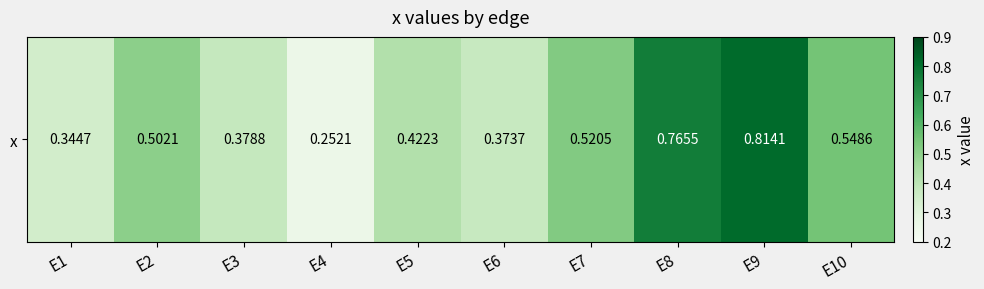

Between E10 and E3, which is larger?

E10